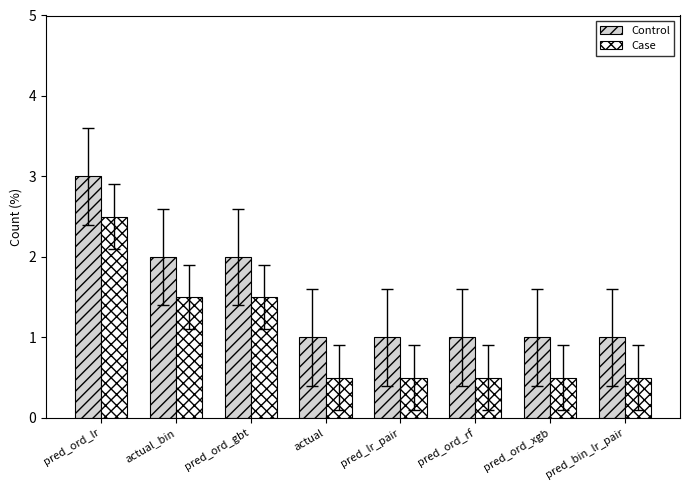

What is the minimum value for Control?

1.0